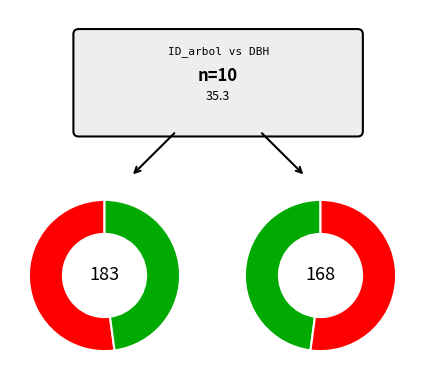

Is there any slice that represents more than half of the pie?

No